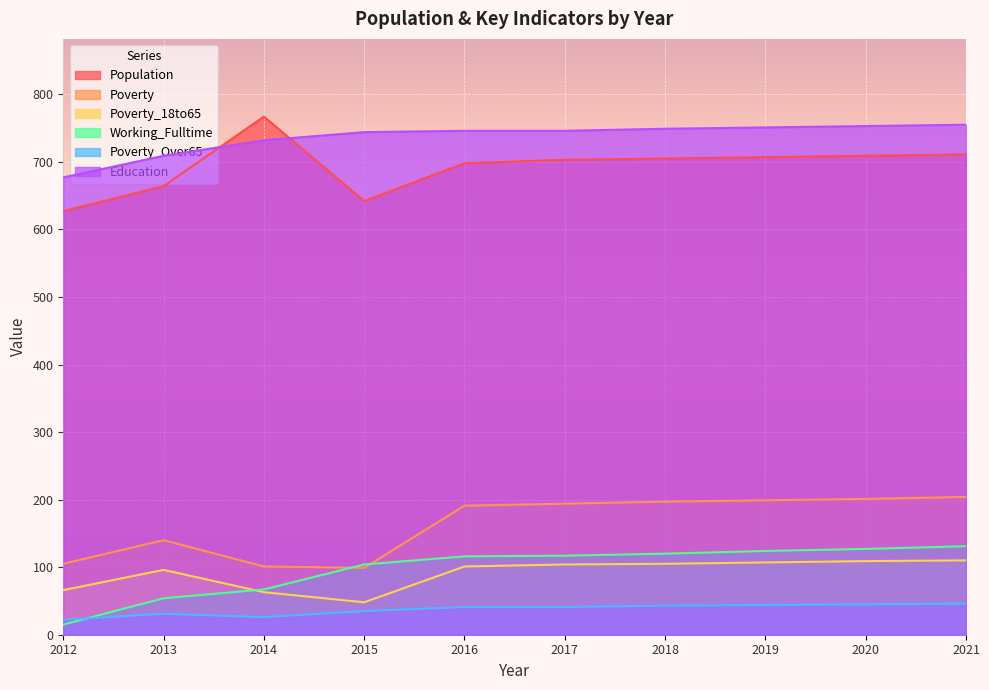

Reading right to left, transcribe all the data shown in this chart.

Population: 2021=711	2020=709	2019=707	2018=705	2017=703	2016=698	2015=642	2014=767	2013=664	2012=627
Poverty: 2021=204	2020=201	2019=199	2018=197	2017=194	2016=191	2015=99	2014=101	2013=140	2012=105
Poverty_18to65: 2021=110	2020=109	2019=107	2018=105	2017=104	2016=101	2015=48	2014=63	2013=96	2012=66
Working_Fulltime: 2021=131	2020=127	2019=124	2018=120	2017=117	2016=116	2015=104	2014=67	2013=54	2012=15
Poverty_Over65: 2021=46	2020=45	2019=44	2018=43	2017=41	2016=41	2015=35	2014=26	2013=31	2012=22
Education: 2021=755	2020=753	2019=751	2018=749	2017=746	2016=746	2015=744	2014=732	2013=709	2012=677